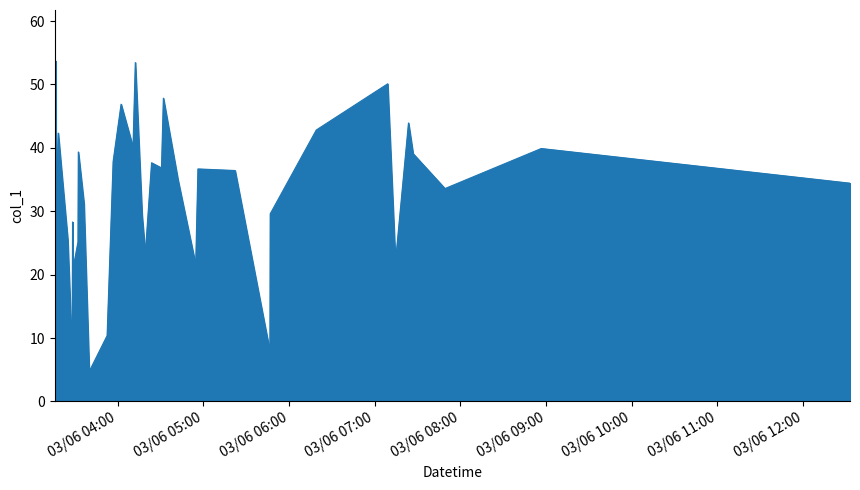

What is the difference between the maximum and minimum values?

49.0